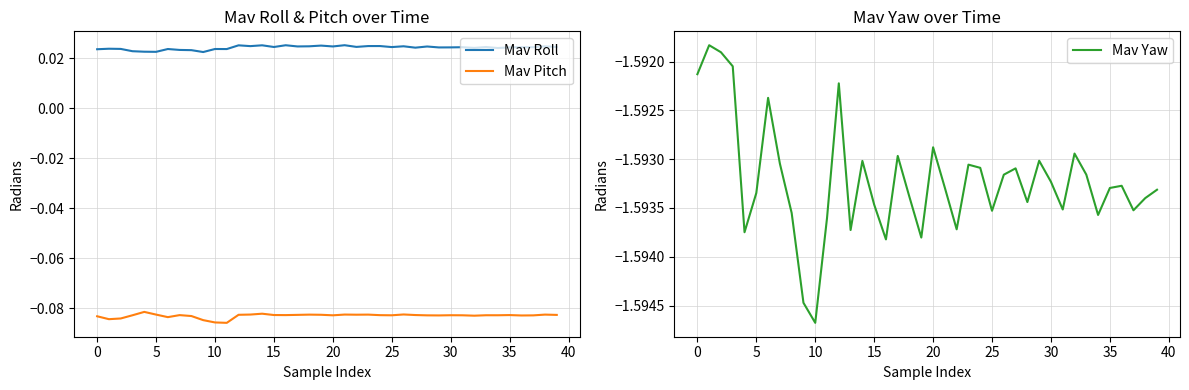

True or false: Mav Pitch and Mav Yaw cross at least once.

False